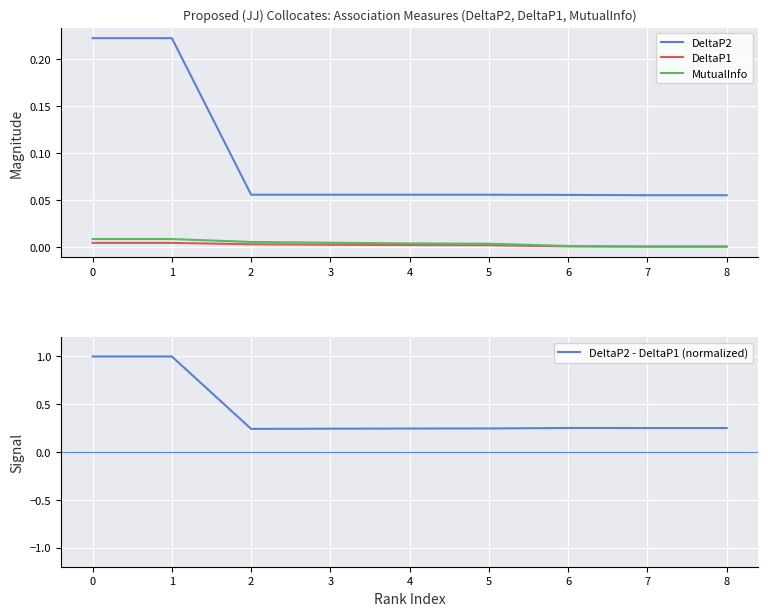

What is the sum of the DeltaP2 values at 4 and 0?

0.3